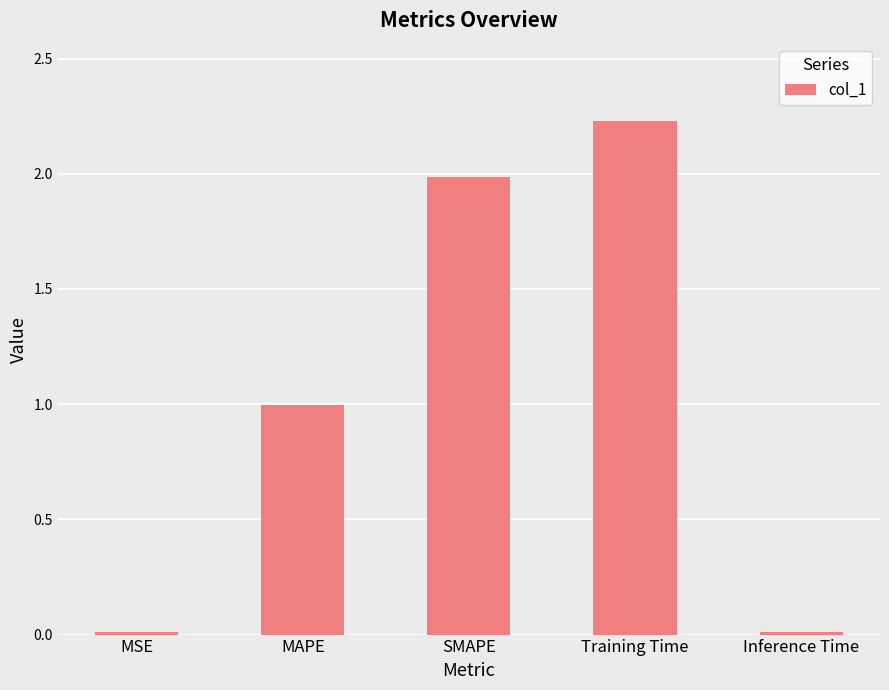

Does the chart contain any negative values?

No